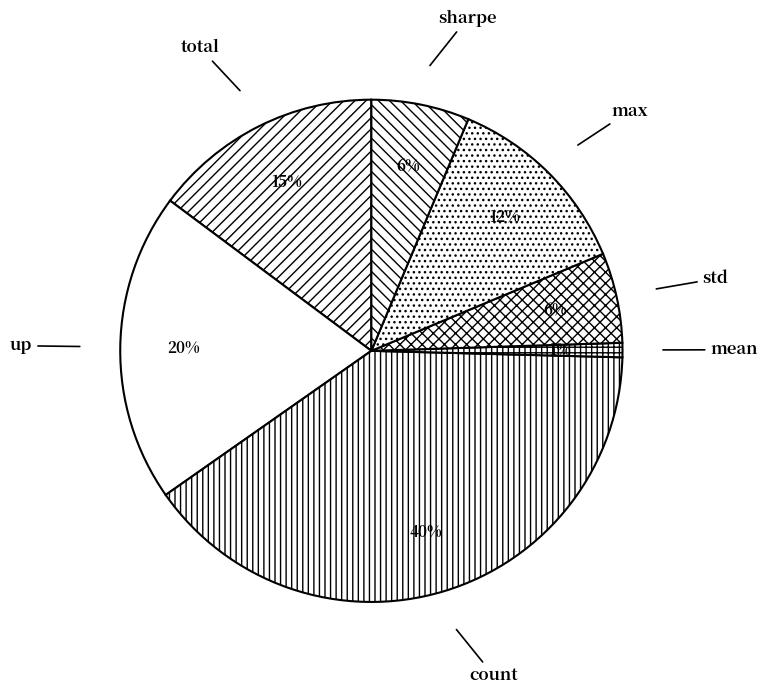

What is the largest slice in the pie chart?

count